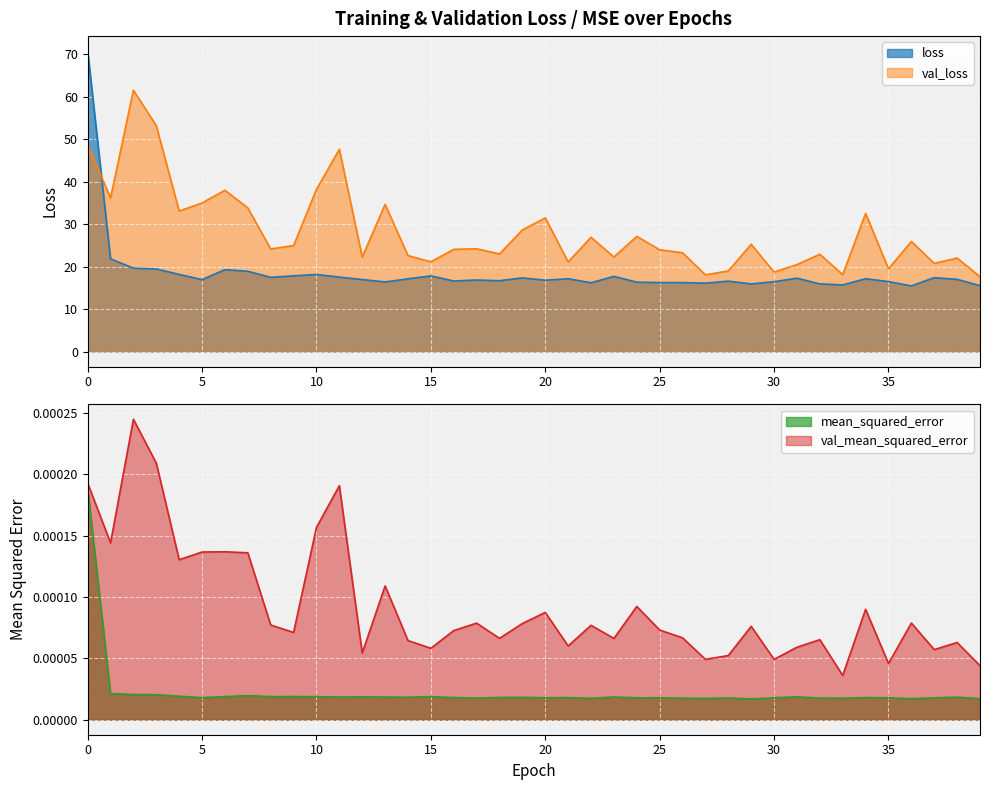

List the labels in order of val_mean_squared_error value, largest first.

2, 3, 0, 11, 10, 1, 6, 5, 7, 4, 13, 24, 34, 20, 36, 17, 19, 8, 22, 29, 25, 16, 9, 26, 18, 23, 32, 14, 38, 21, 31, 15, 37, 12, 28, 30, 27, 35, 39, 33